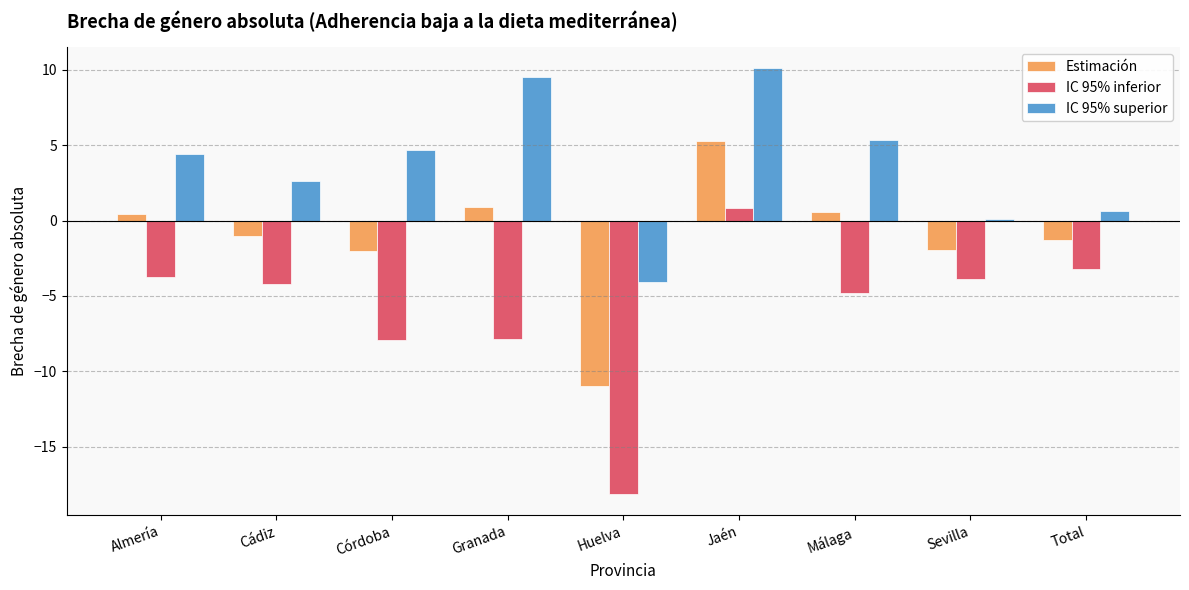

What is the total value across all series at Cádiz?

-2.6